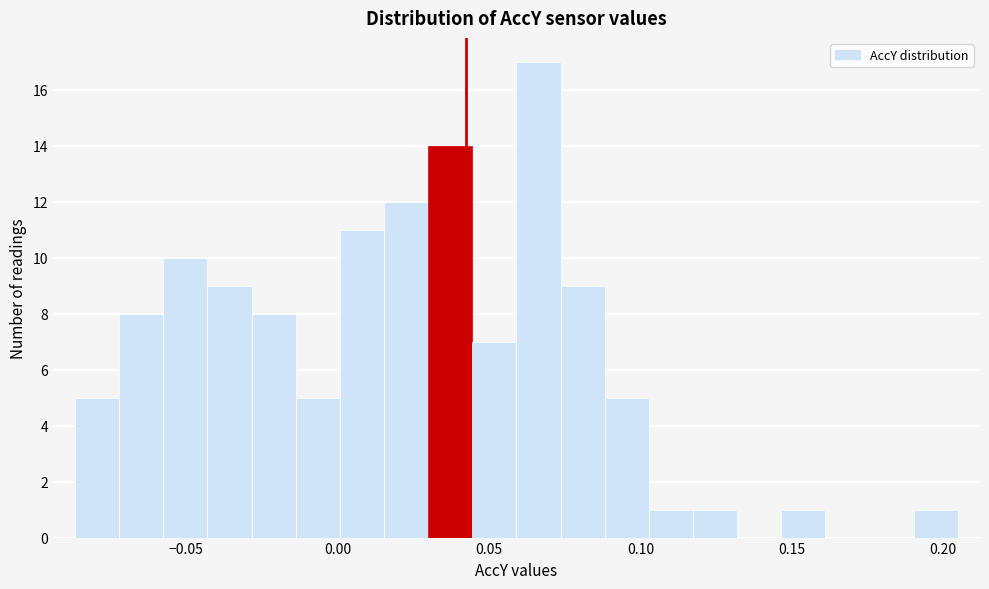

Around what value on the x-axis is the tallest bar? Give the approximate position of its centre, as read against the axis.

0.065